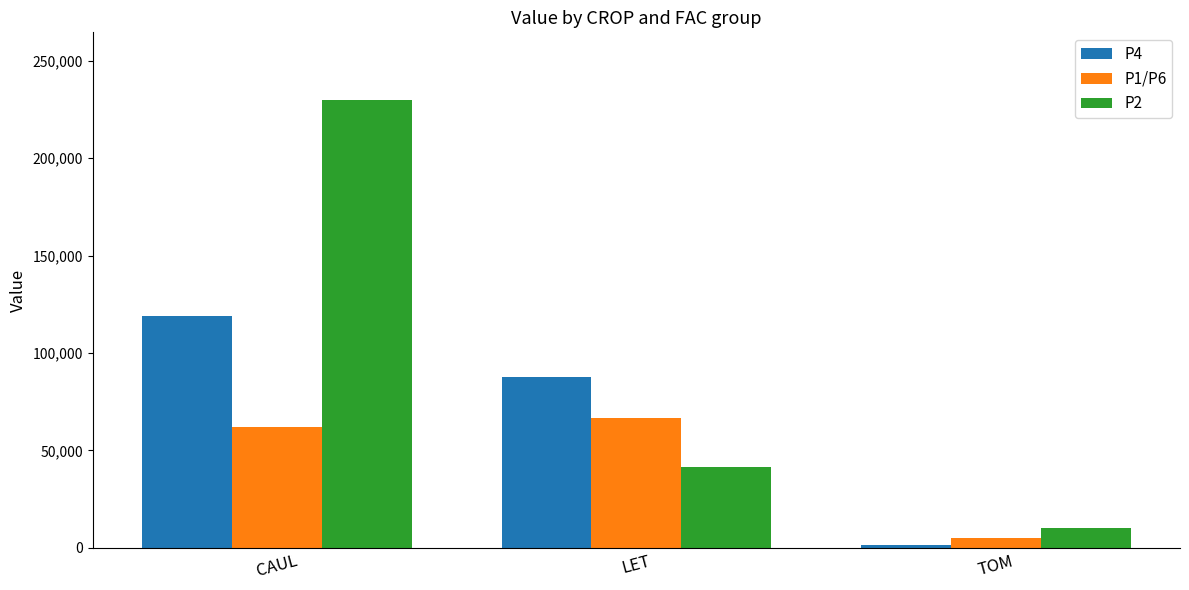

What is the total value across all series at LET?

195973.1